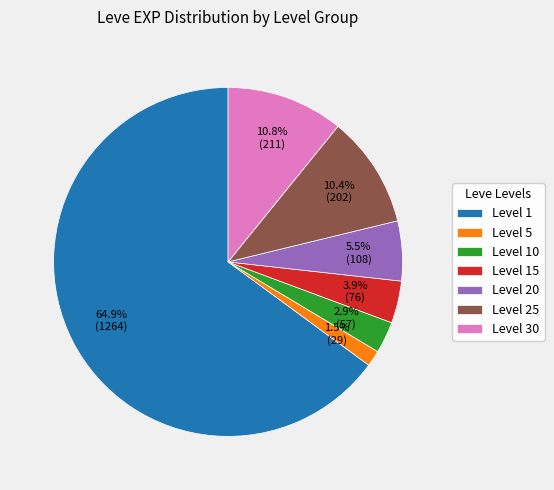

Which has a higher value, Level 15 or Level 20?

Level 20